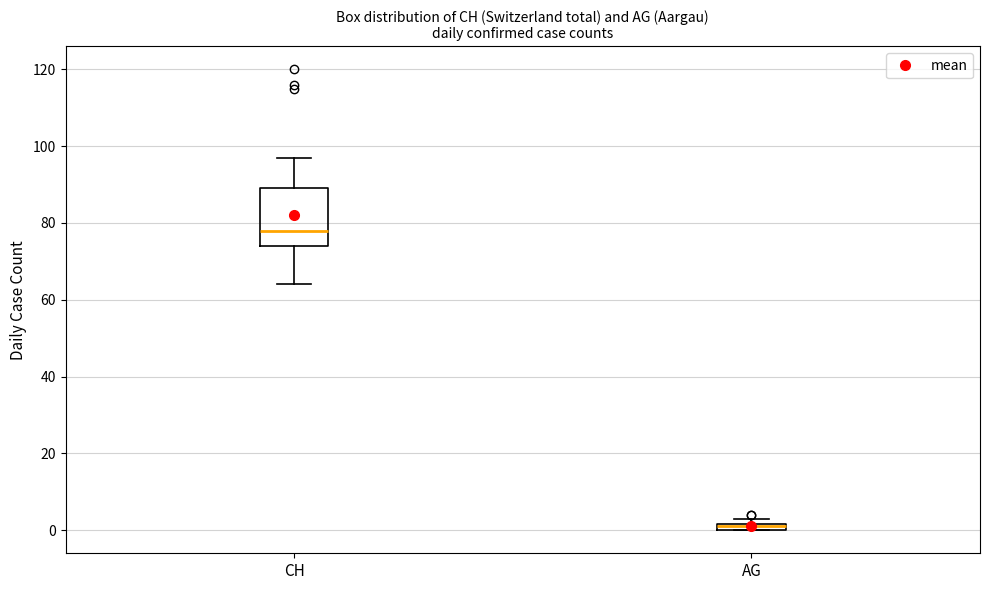

Where is the lower edge of the box for AG on the y-axis? The values are not printed on the chart, so give them approximately, as read against the axis.

0